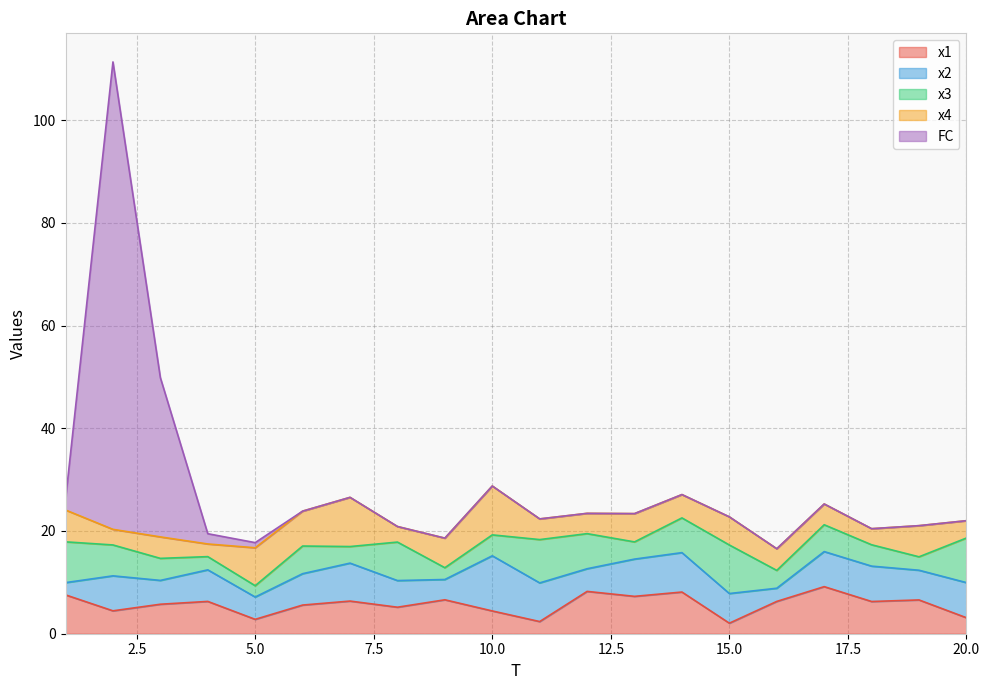

The x1 series shows 7.6 at 1. True or false?

True